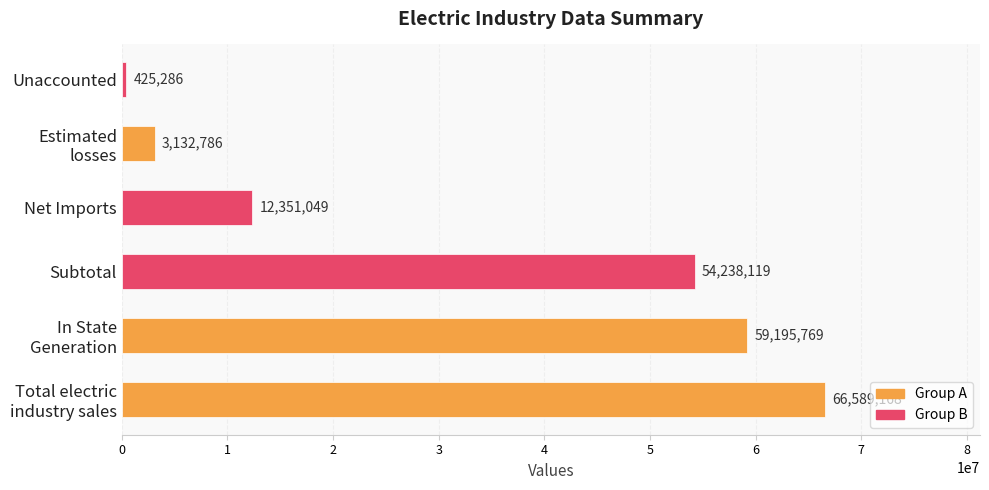

Reading bottom to top, list all the values displayed in this chart.

66589168	59195769	54238119	12351049	3132786	425286